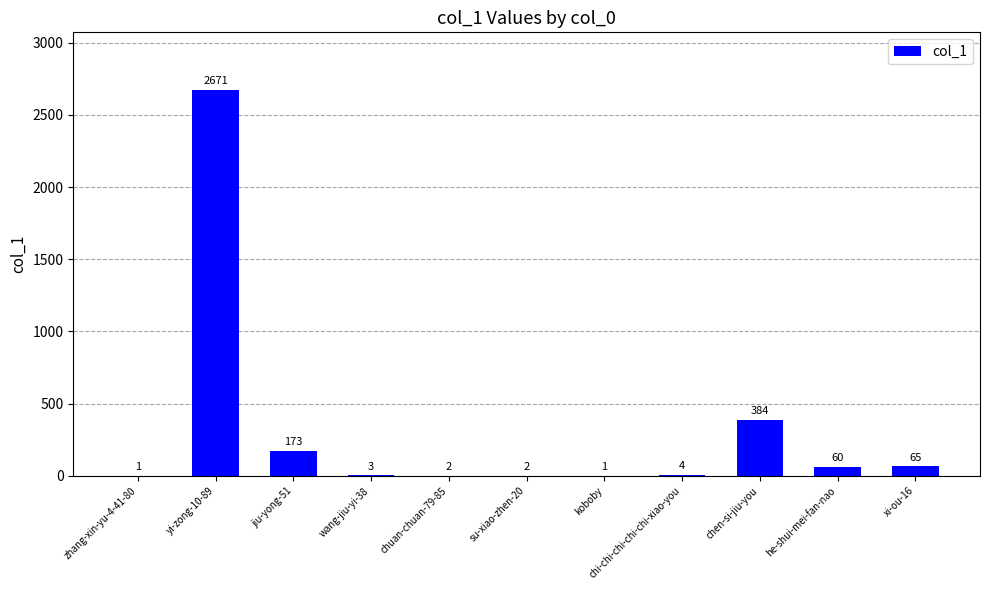

What is the maximum value shown in the chart?

2671